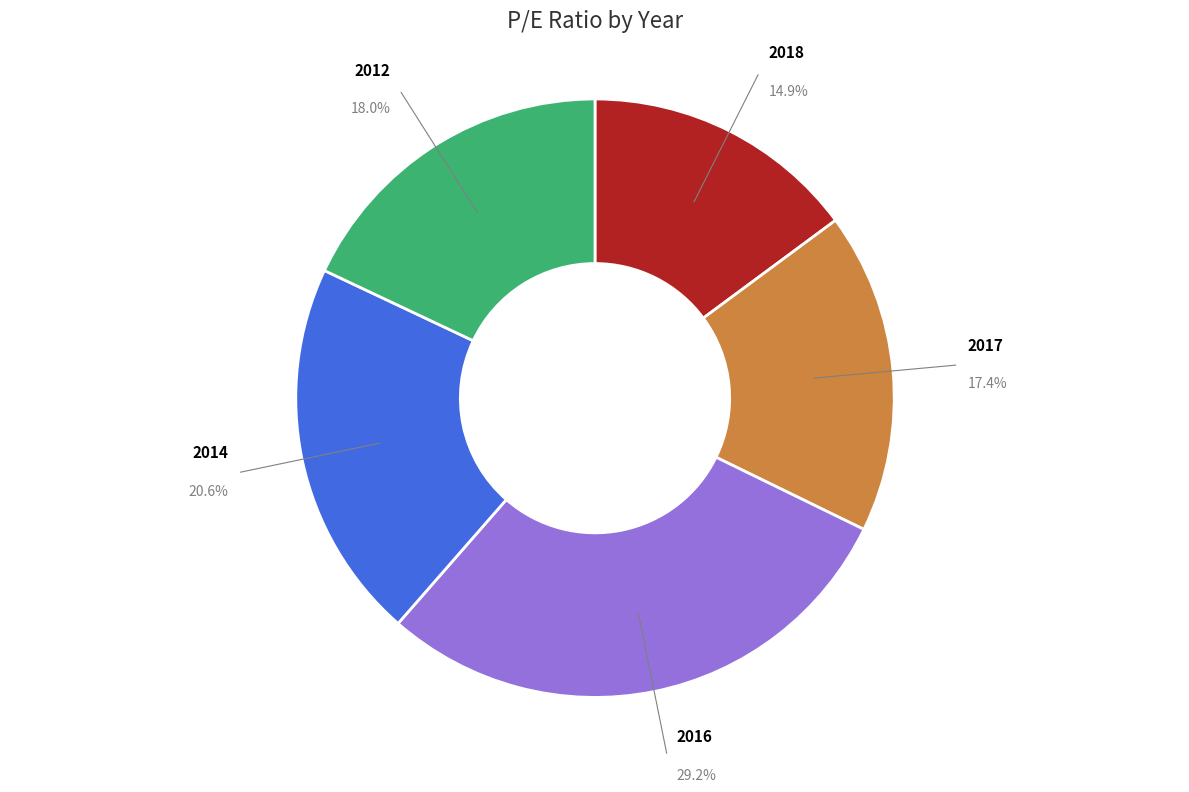

Which category has the smallest portion of the pie?

2018